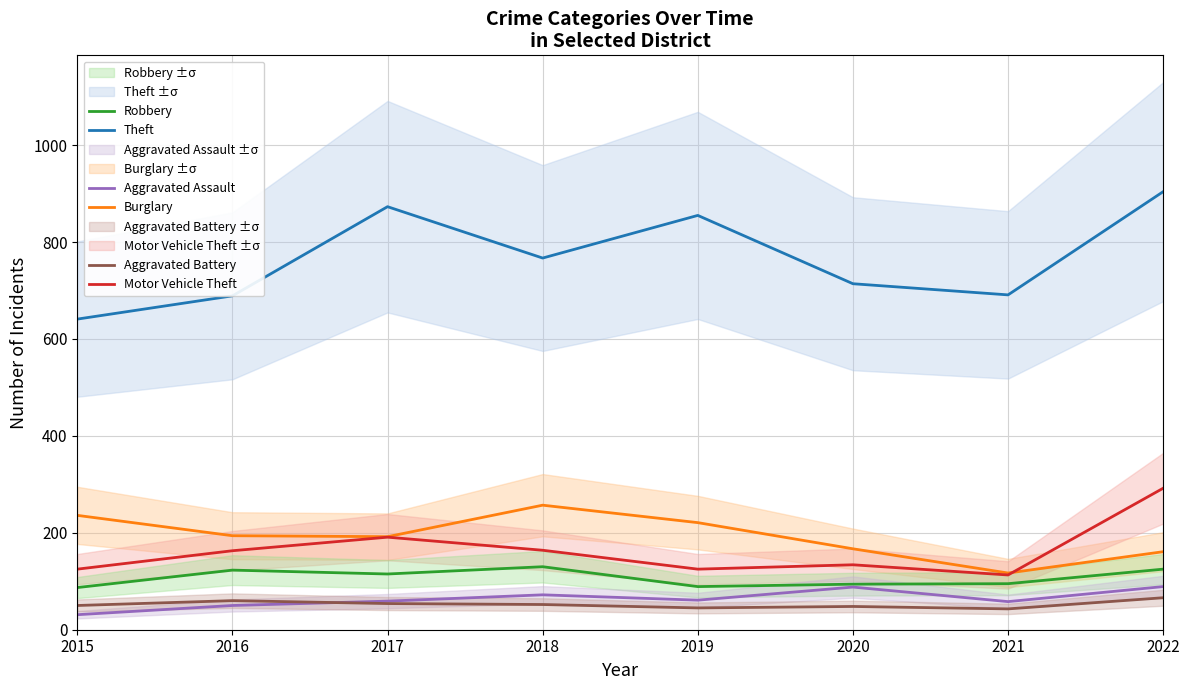

Is the value of Aggravated Battery at 2017 greater than the value of Theft at 2015?

No